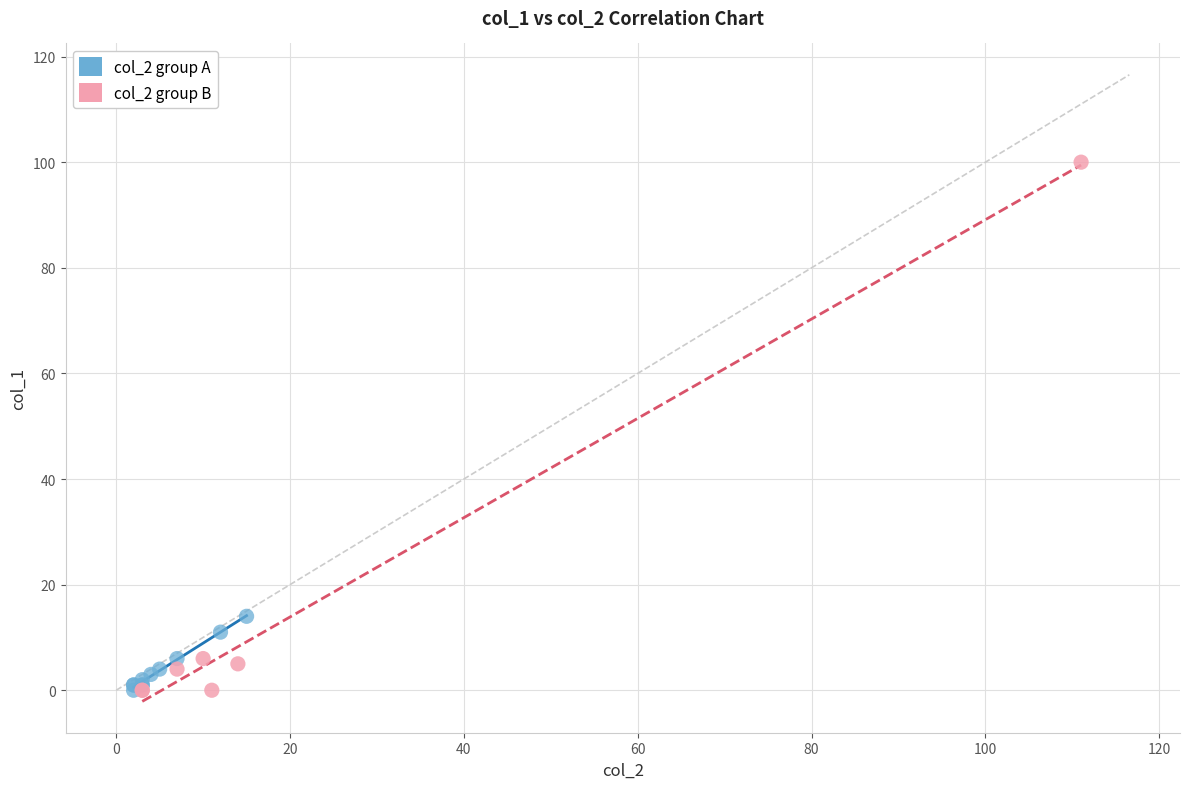

Which series contains the highest Y value?

col_2 group B